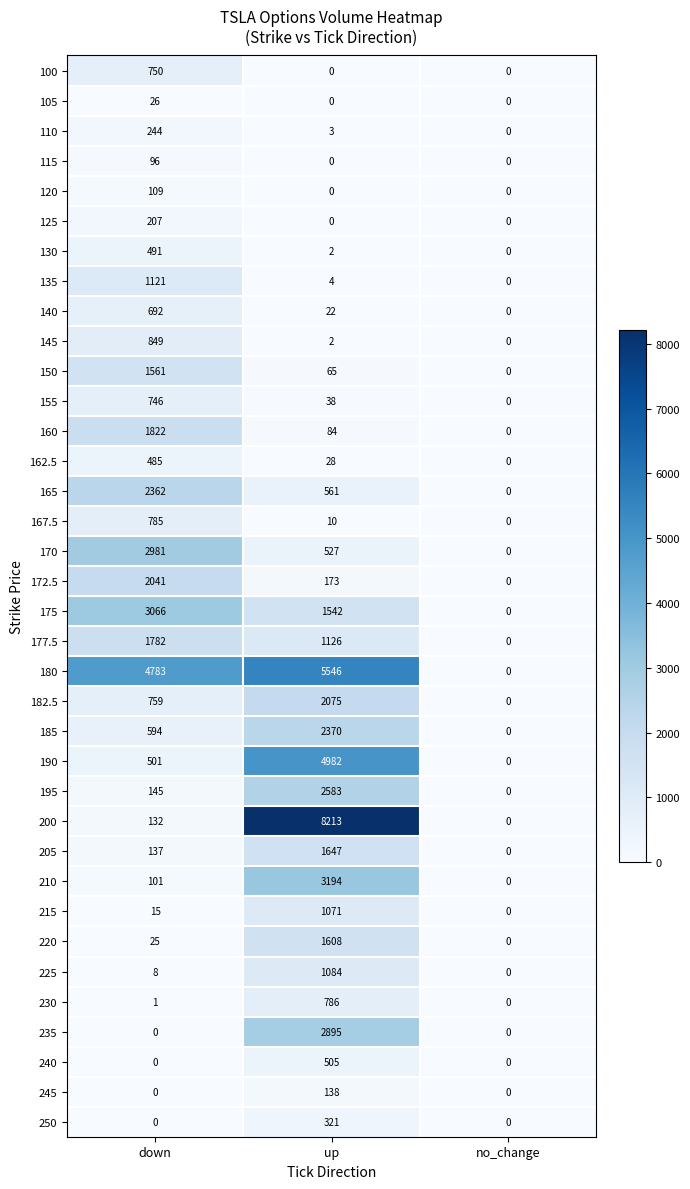

Is it true that 110 equals -144 at no_change?

False